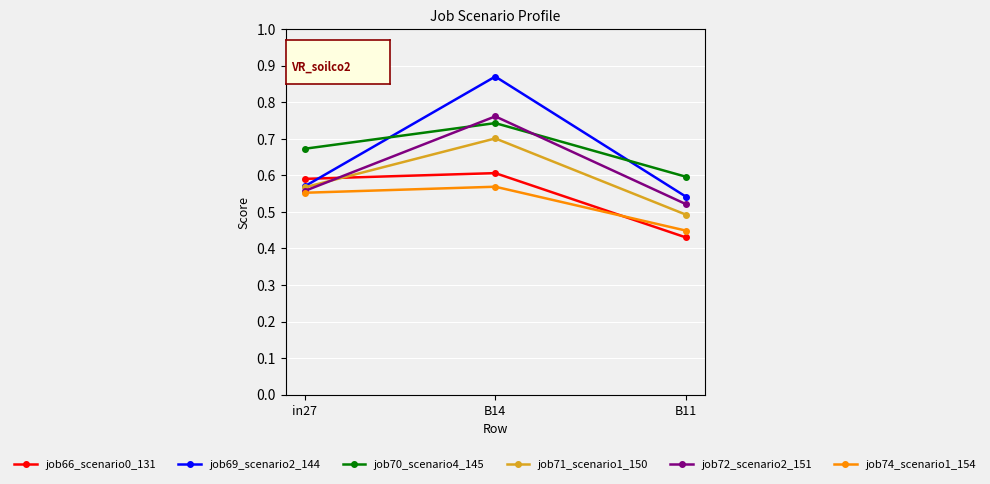

What is the difference between the maximum and minimum values in the job70_scenario4_145 series?

0.1